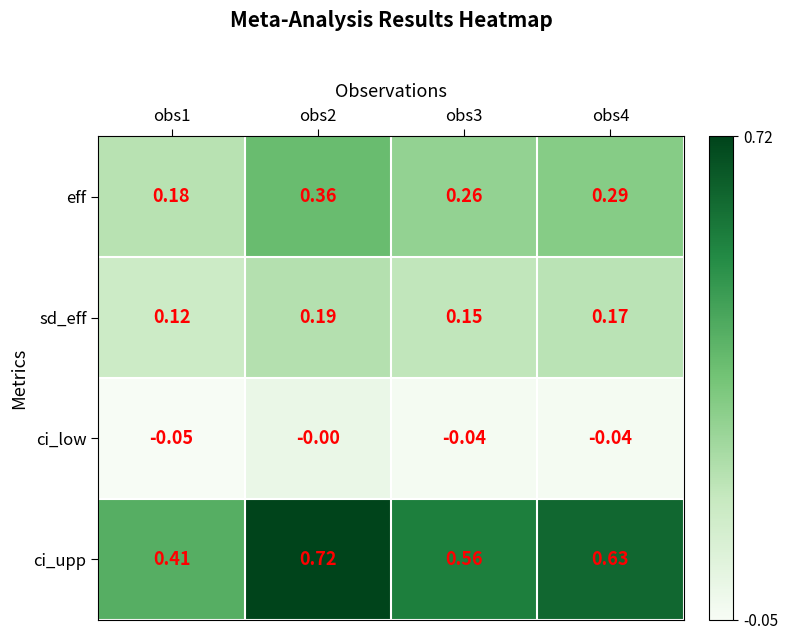

What is the spread (max minus min) of values at obs1?

0.5